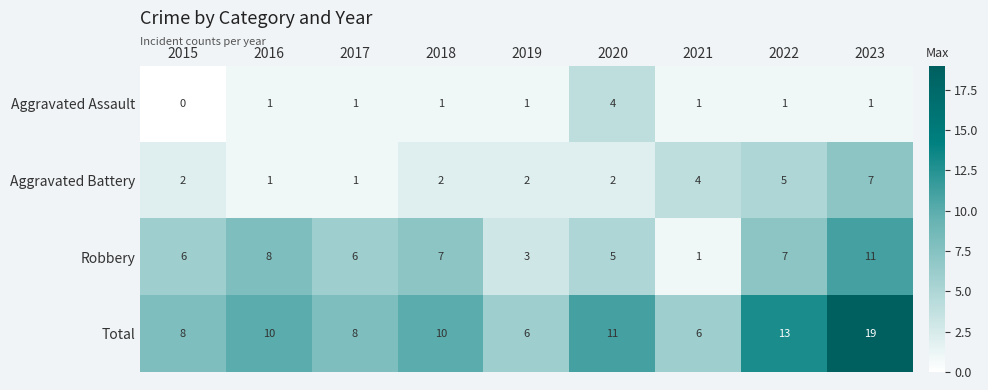

What is the sum of all Robbery values?

54